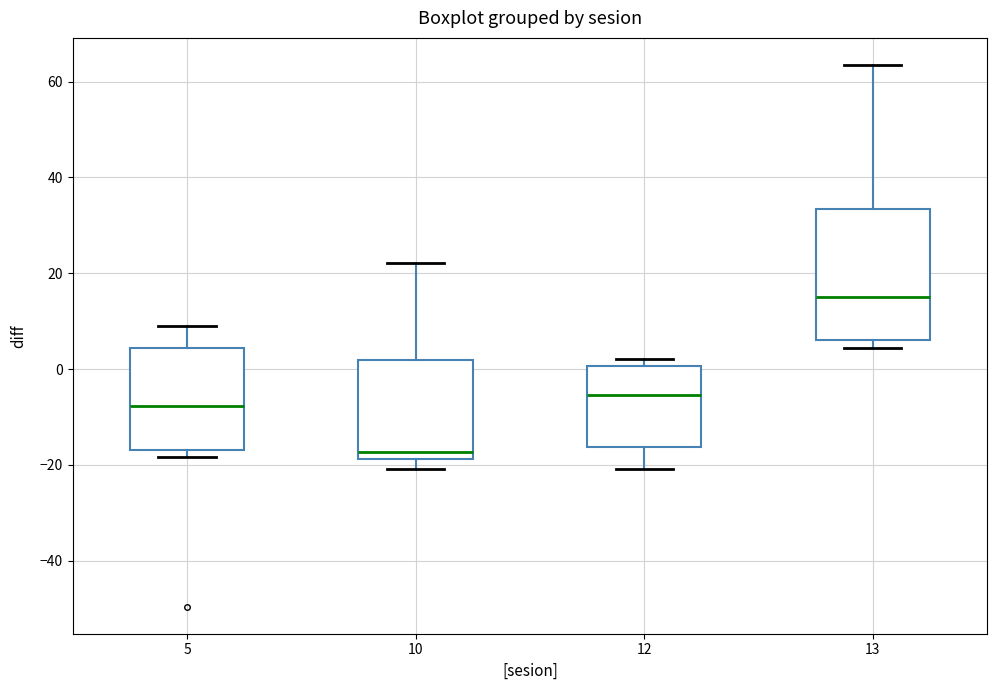

Which box's median line is the highest?

13